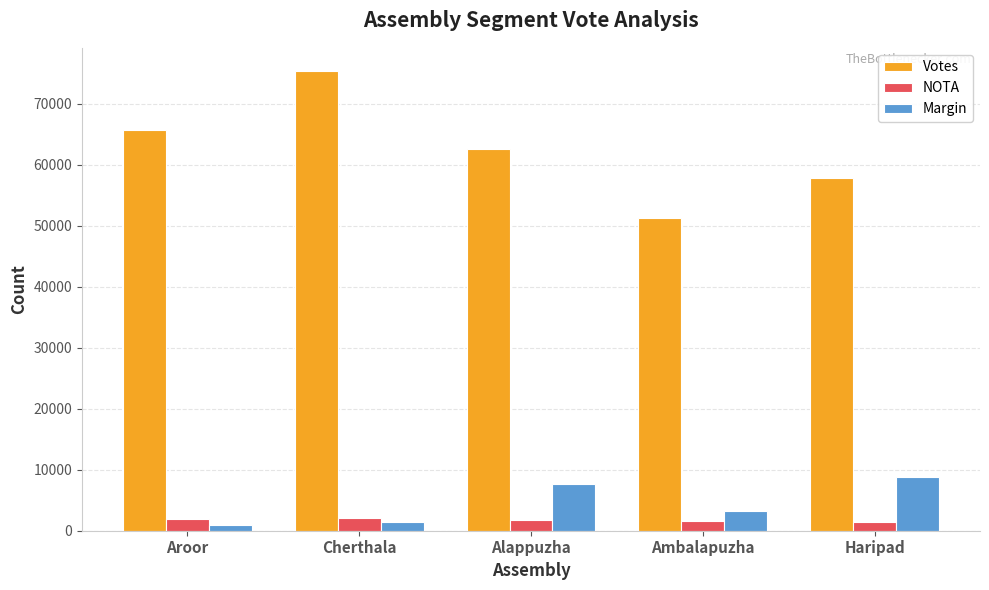

What is the maximum value shown in the chart?

75398